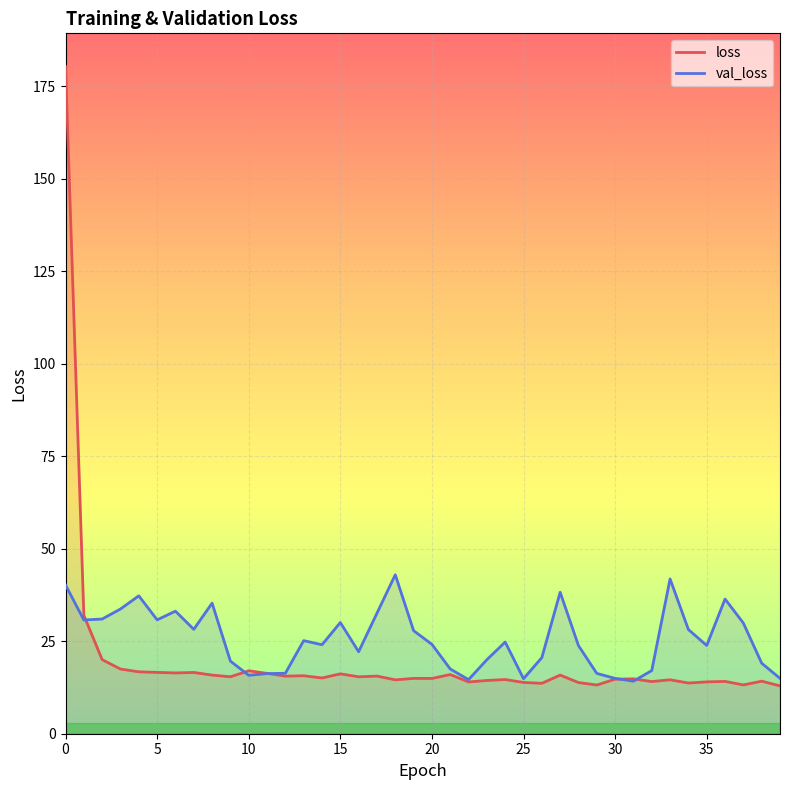

How many interior local peaks does the val_loss series have?

10